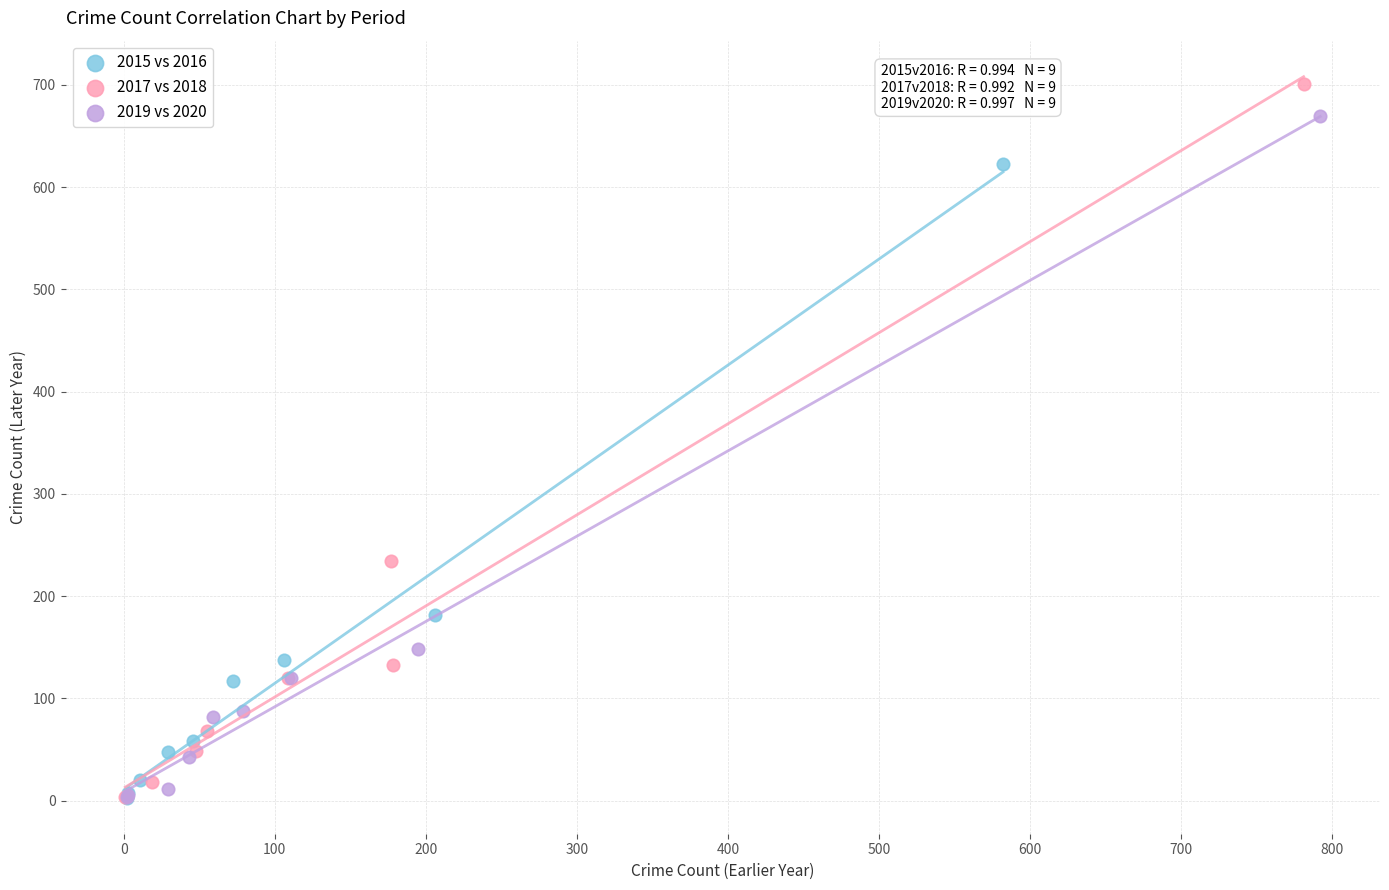

What are all the series names shown in the legend?

2015 vs 2016, 2017 vs 2018, 2019 vs 2020